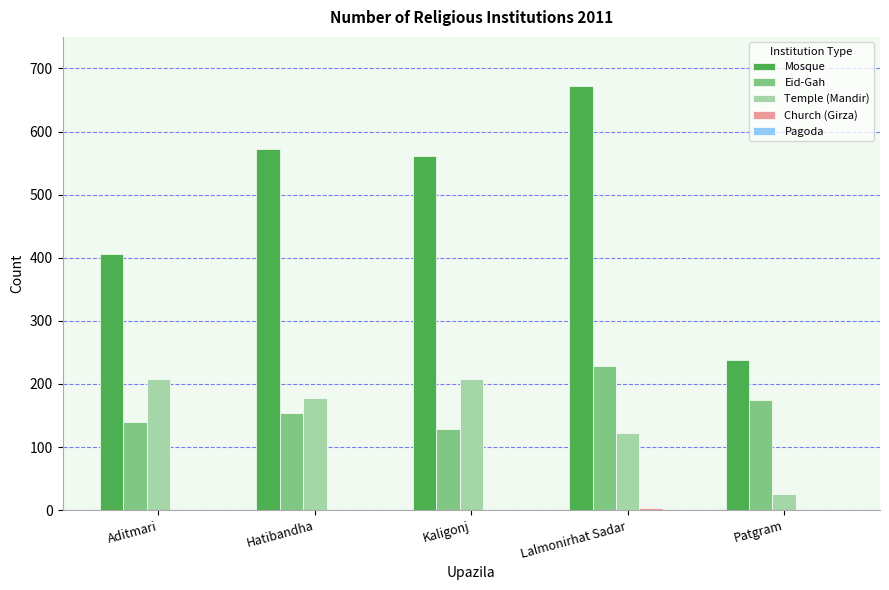

The Temple (Mandir) series shows 178 at Hatibandha. True or false?

True